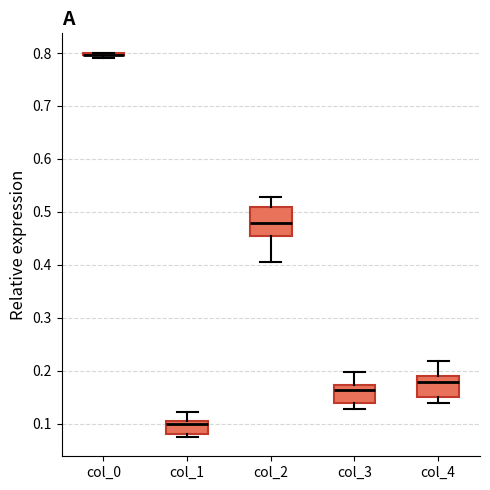

Where does the upper whisker of the box for col_3 end on the y-axis? The values are not printed on the chart, so give them approximately, as read against the axis.

0.20